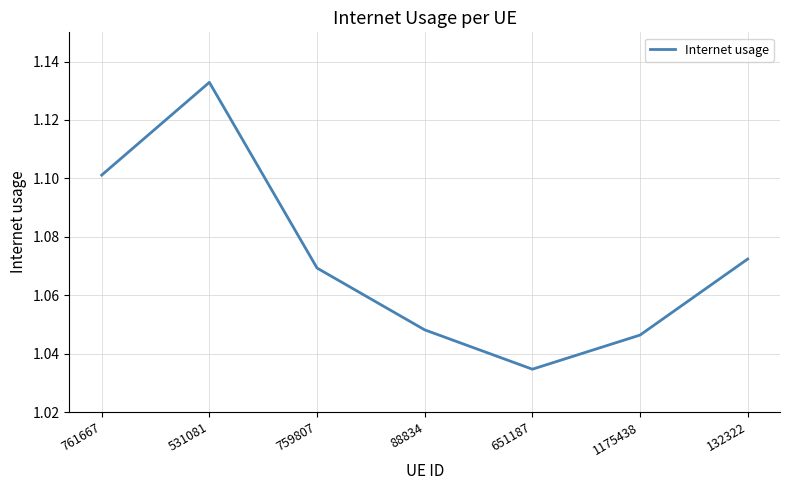

How many series are shown in this chart?

1